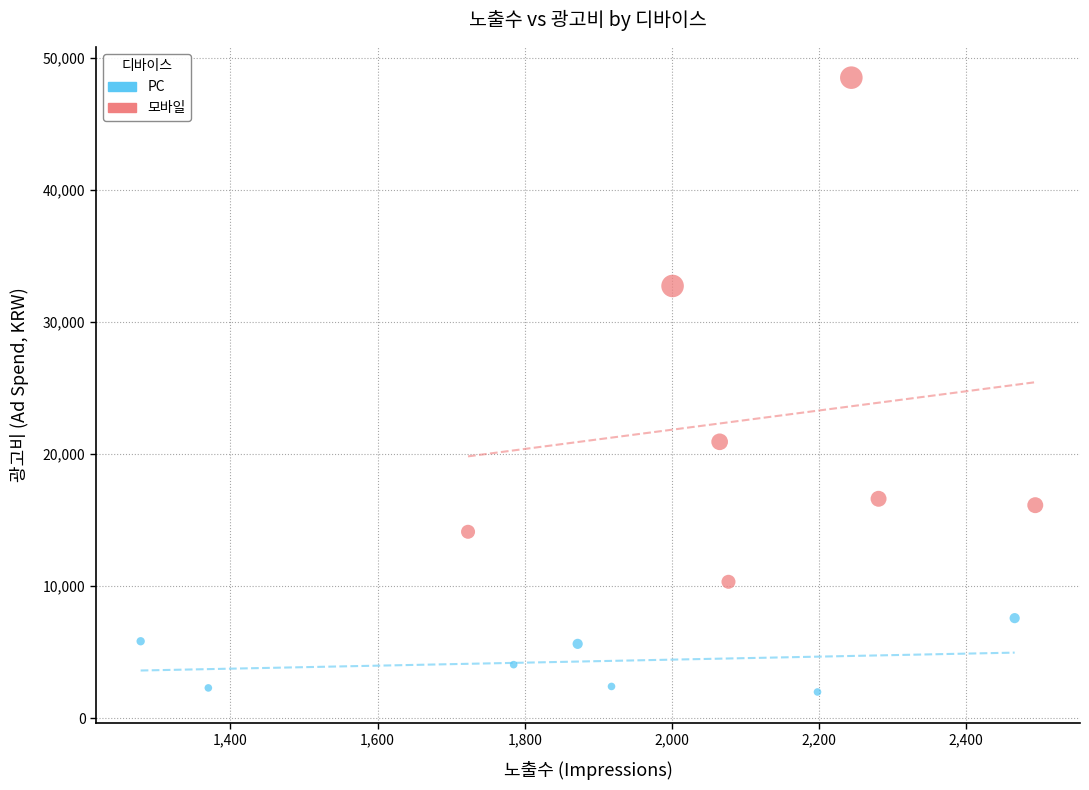

Which series contains the highest Y value?

모바일